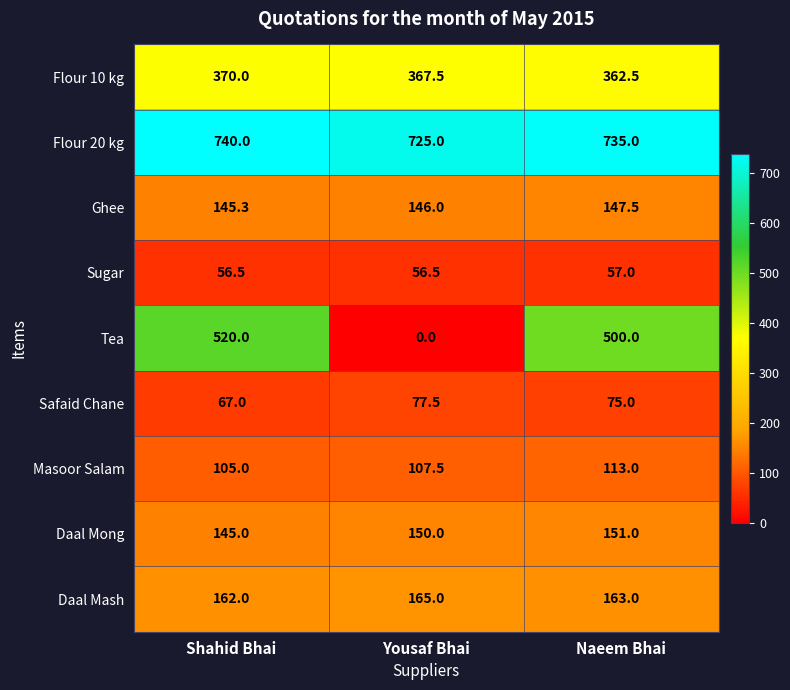

At Naeem Bhai, list the series in order from smallest to largest.

Sugar, Safaid Chane, Masoor Salam, Ghee, Daal Mong, Daal Mash, Flour 10 kg, Tea, Flour 20 kg